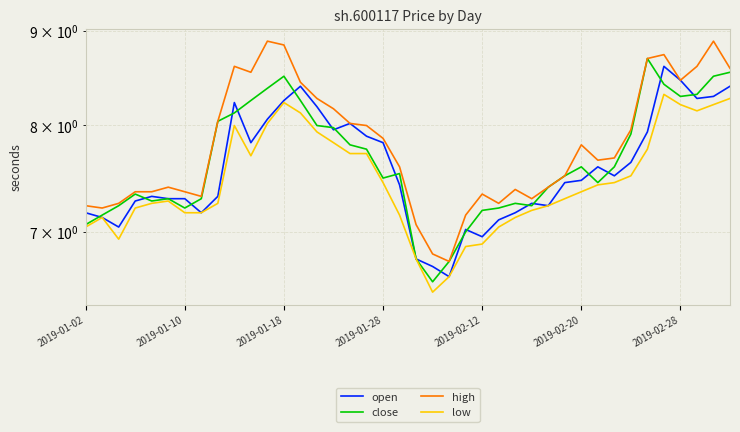

Which series has the largest total across all categories?

high